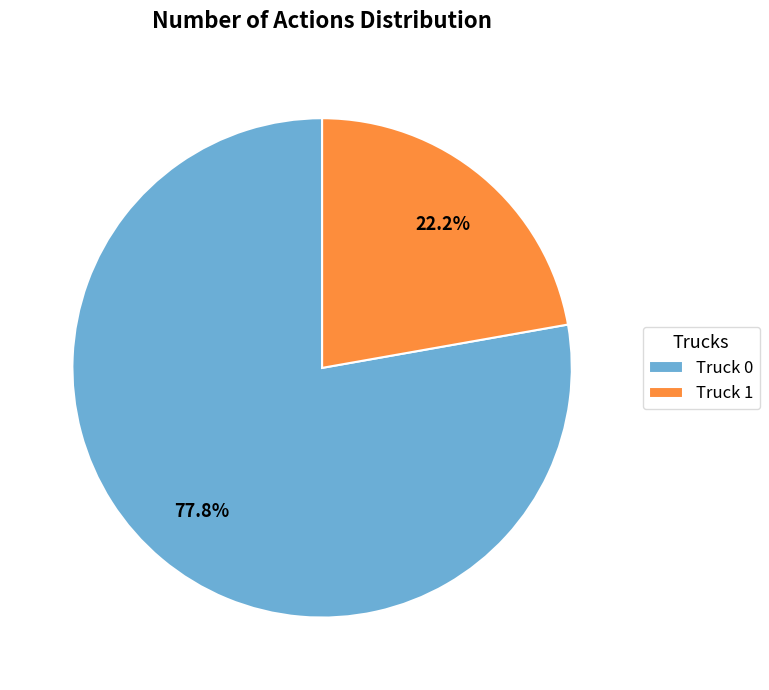

True or false: Truck 1 accounts for 32% of the total.

False